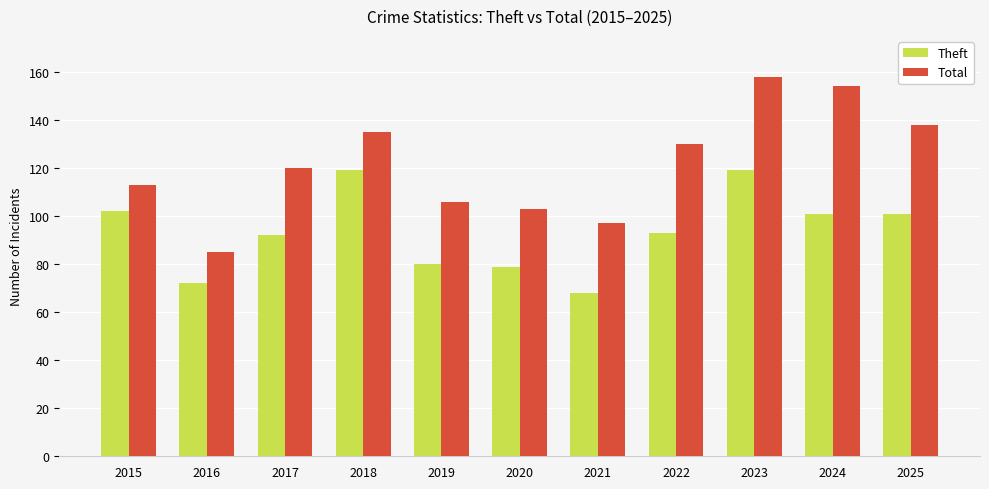

What is the average value of the Theft series?

93